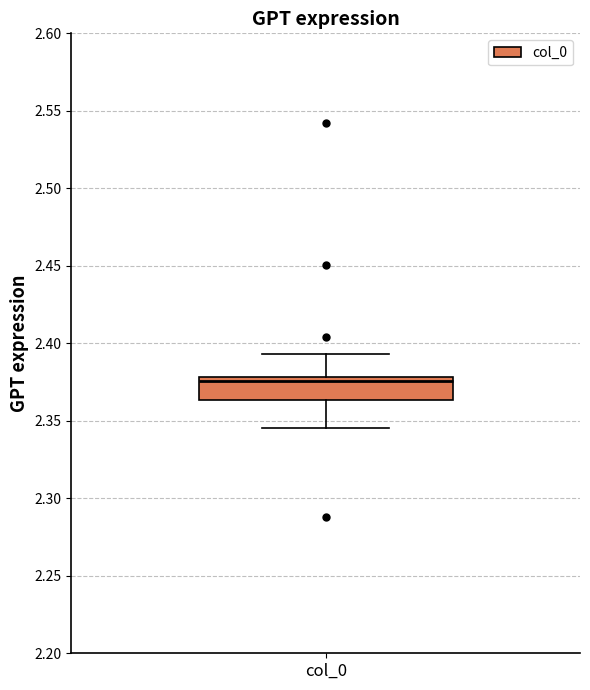

Transcribe this box plot: give where the median line is, the range the box spans, and where the two whiskers end, as read against the y-axis. The values are not printed on the chart, so give them approximately, as read against the axis.

median 2.375, box 2.365 to 2.380, whiskers 2.345 to 2.395